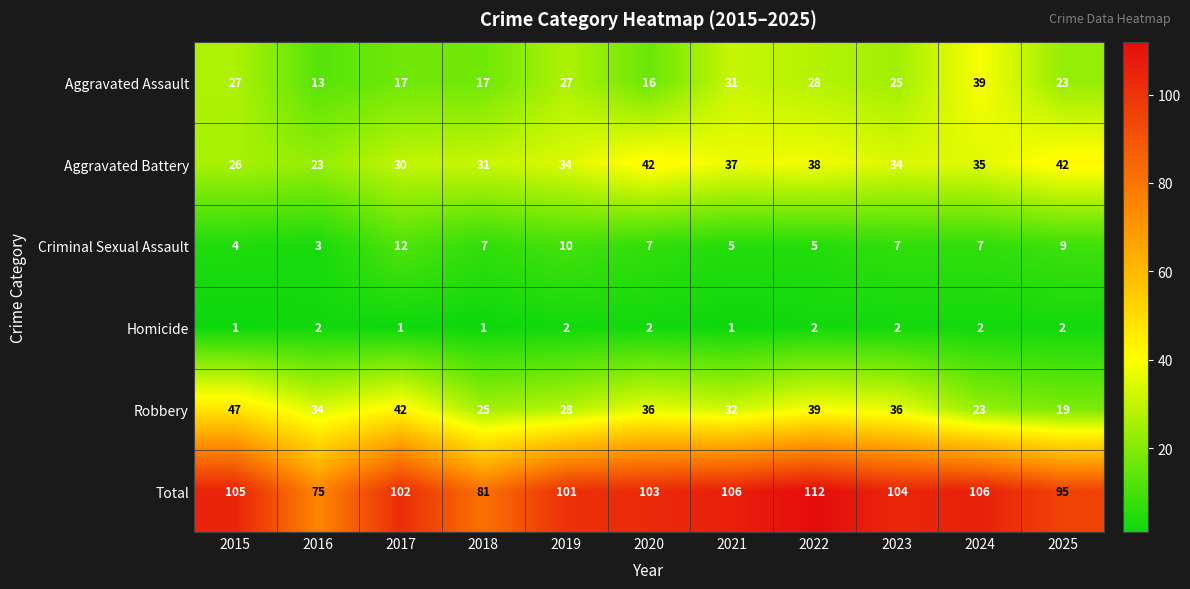

Which series changed the most between 2018 and 2021?

Total